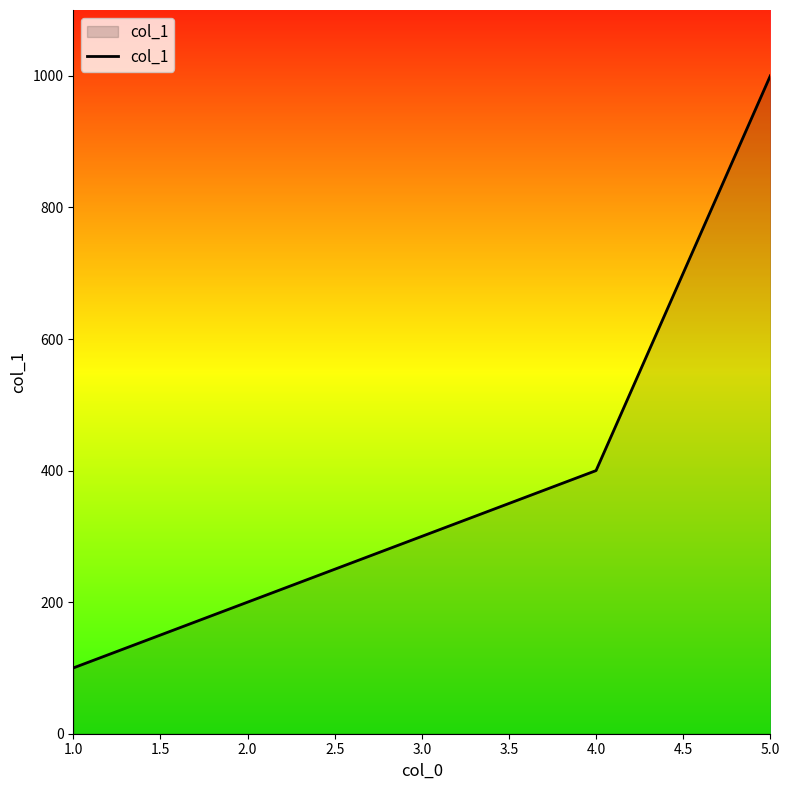

Rank the categories by value from lowest to highest.

1.0, 2.0, 3.0, 4.0, 5.0